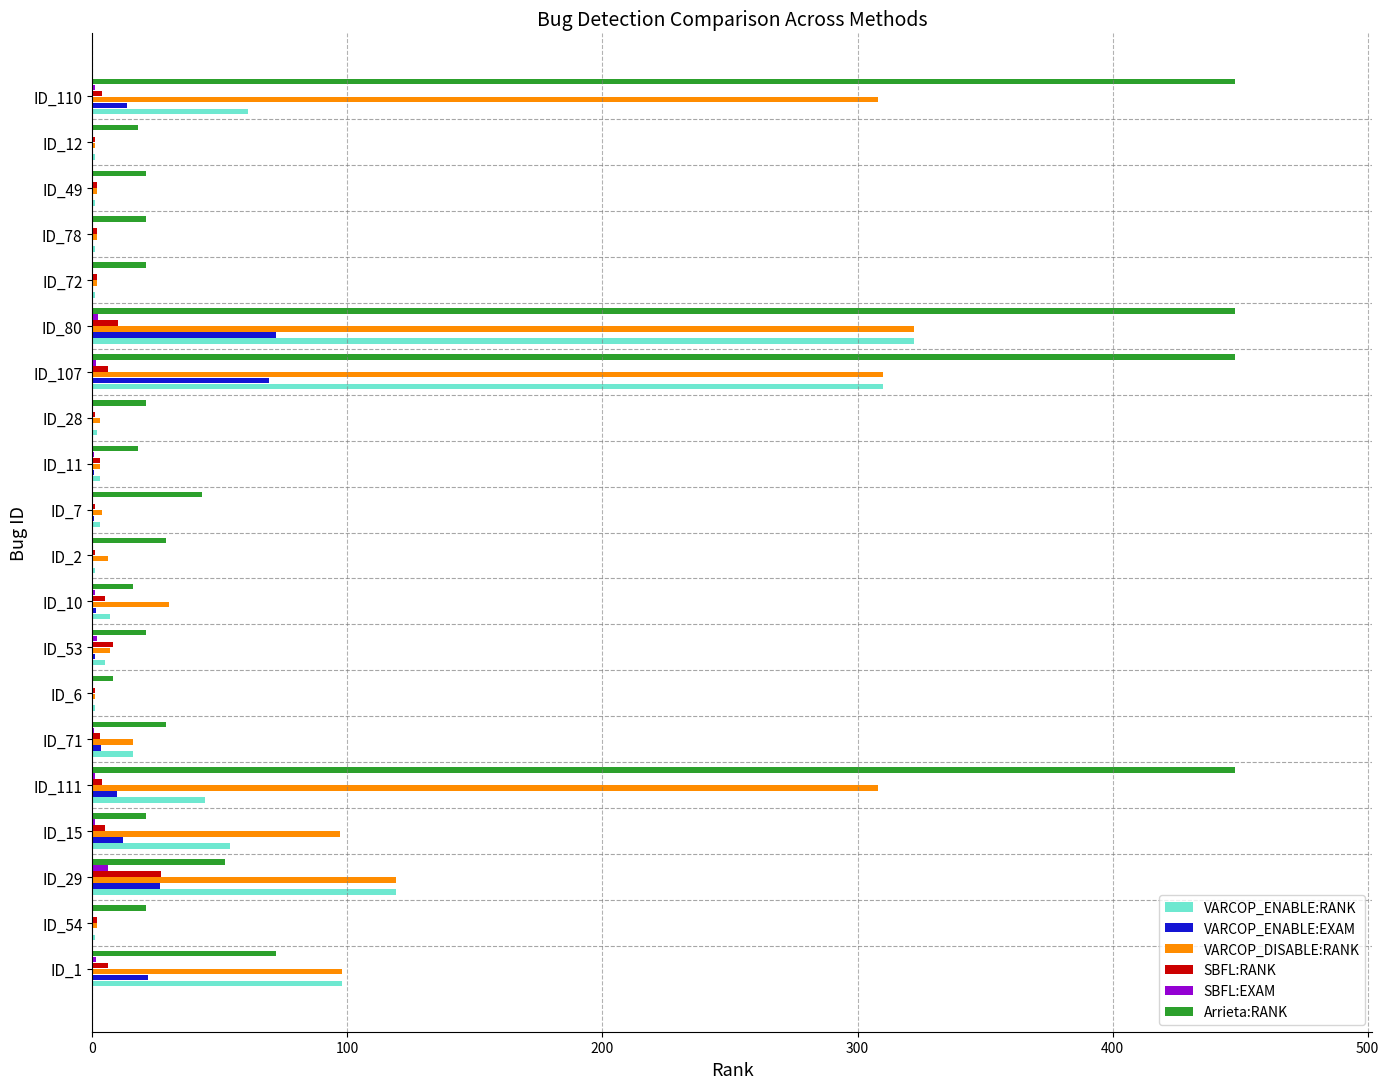

Which series has the largest total across all categories?

Arrieta:RANK